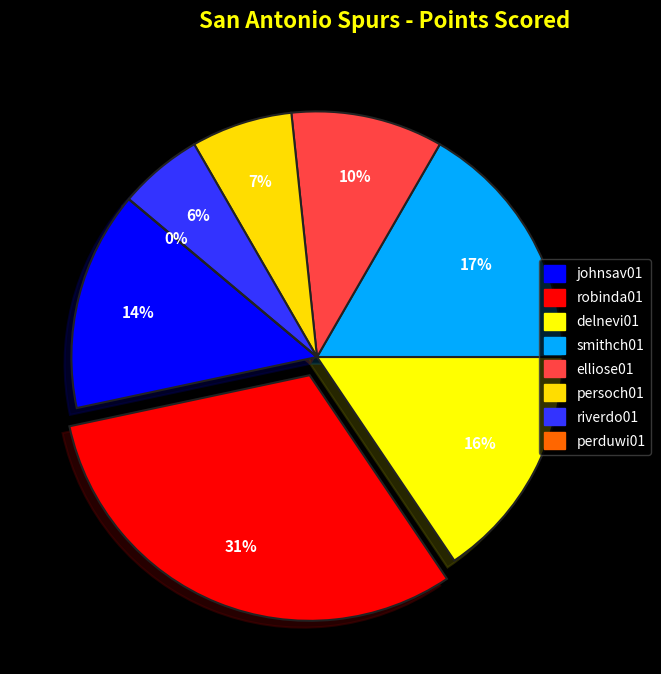

To the nearest percent, what portion does johnsav01 represent?

14%